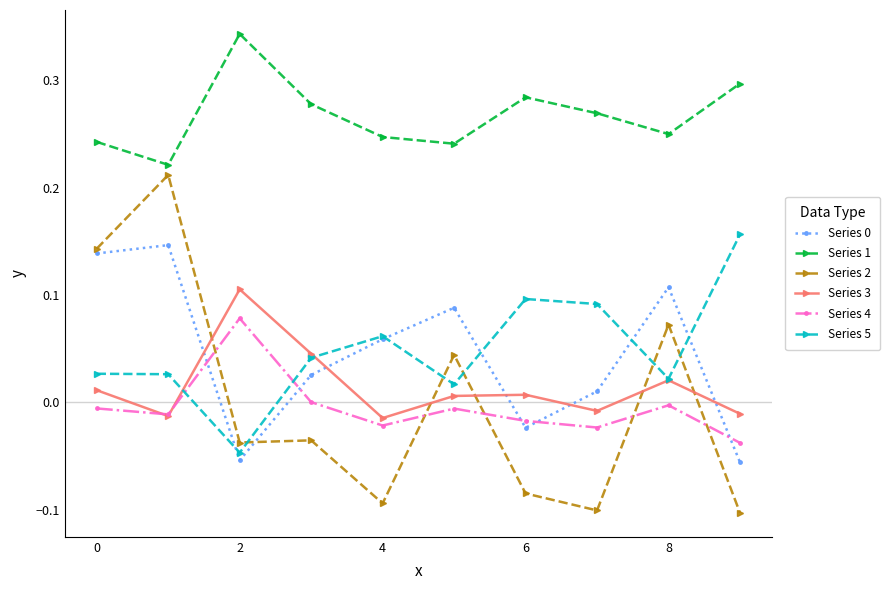

How many intersections are there between Series 3 and Series 2?

5